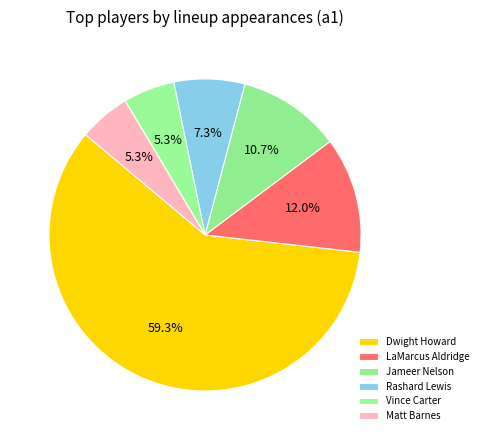

To the nearest percent, what percentage of the pie is Rashard Lewis?

7%